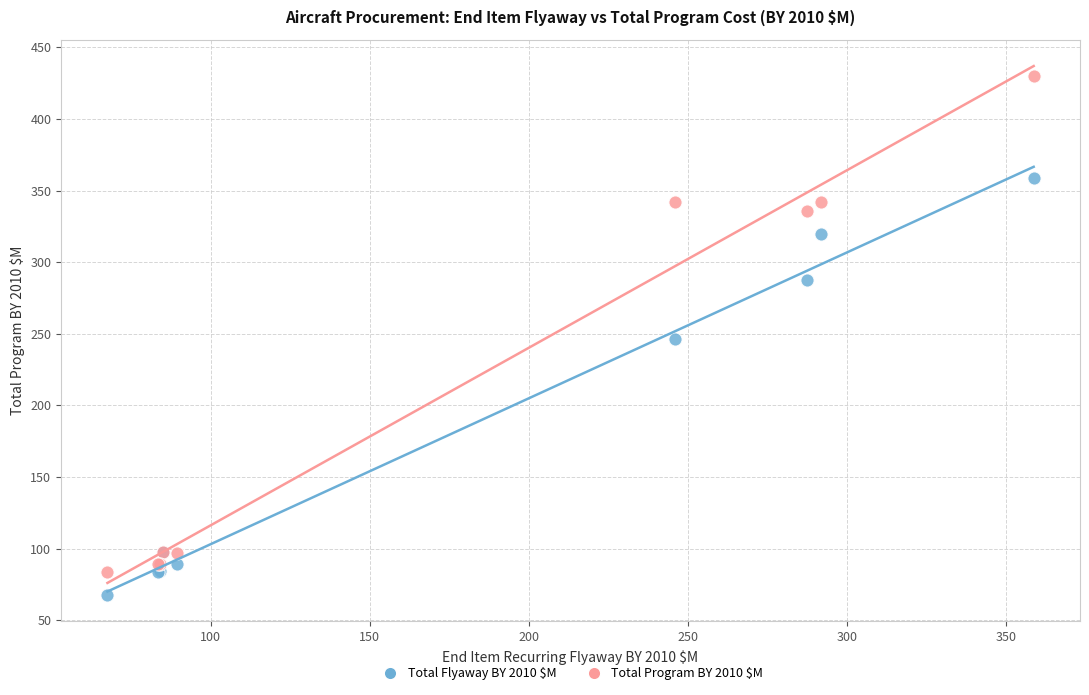

Which series contains the highest Y value?

Total Program BY 2010 $M